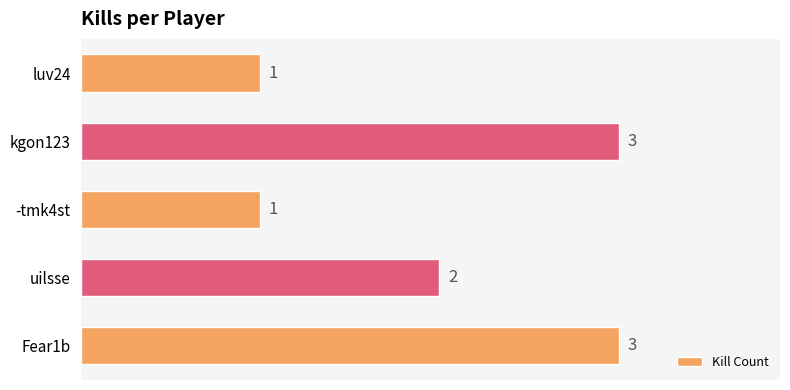

Reading bottom to top, transcribe all the data shown in this chart.

Fear1b=3	uilsse=2	-tmk4st=1	kgon123=3	luv24=1